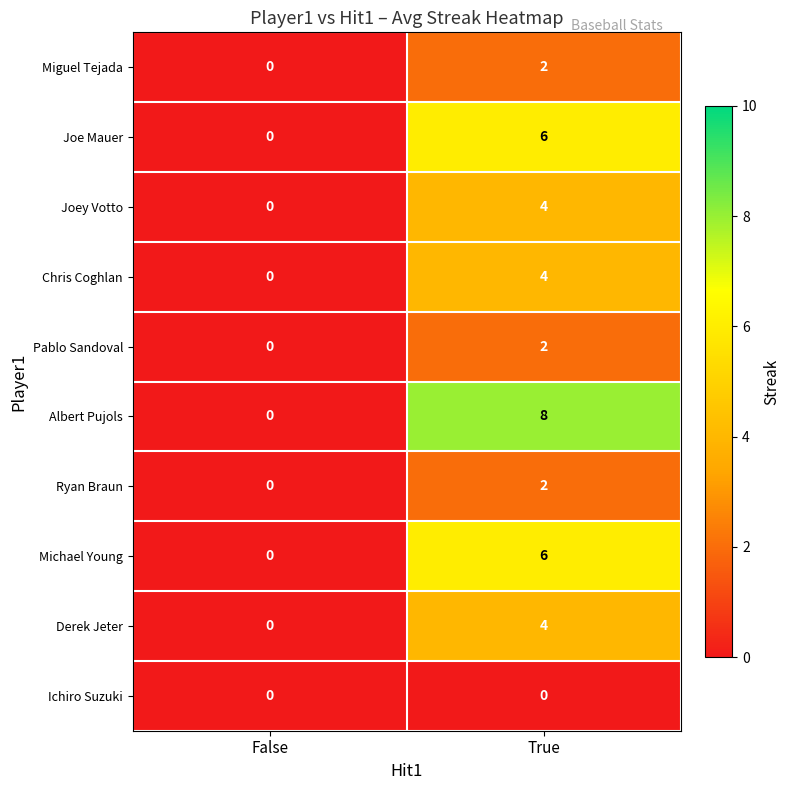

Which category has the highest value across all series?

True